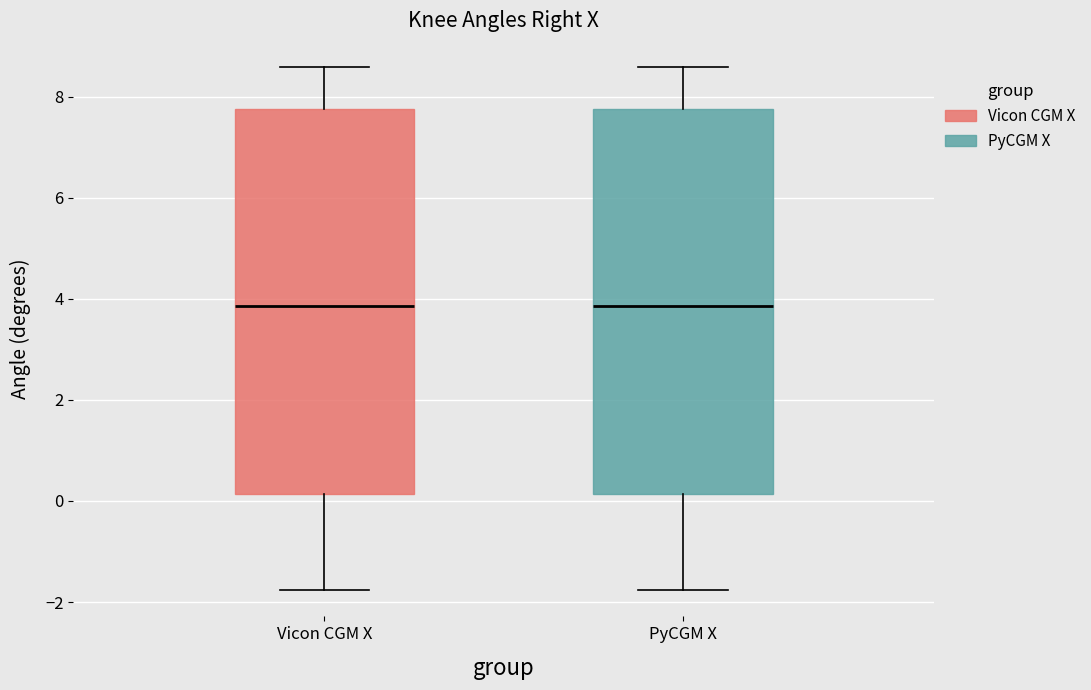

Reading left to right, read every box against the y-axis: the position of its median line, the range the box covers, and the ends of its whiskers. The values are not printed on the chart, so give them approximately, as read against the axis.

Vicon CGM X: median 3.8, box 0.2 to 7.8, whiskers -1.8 to 8.6
PyCGM X: median 3.8, box 0.2 to 7.8, whiskers -1.8 to 8.6